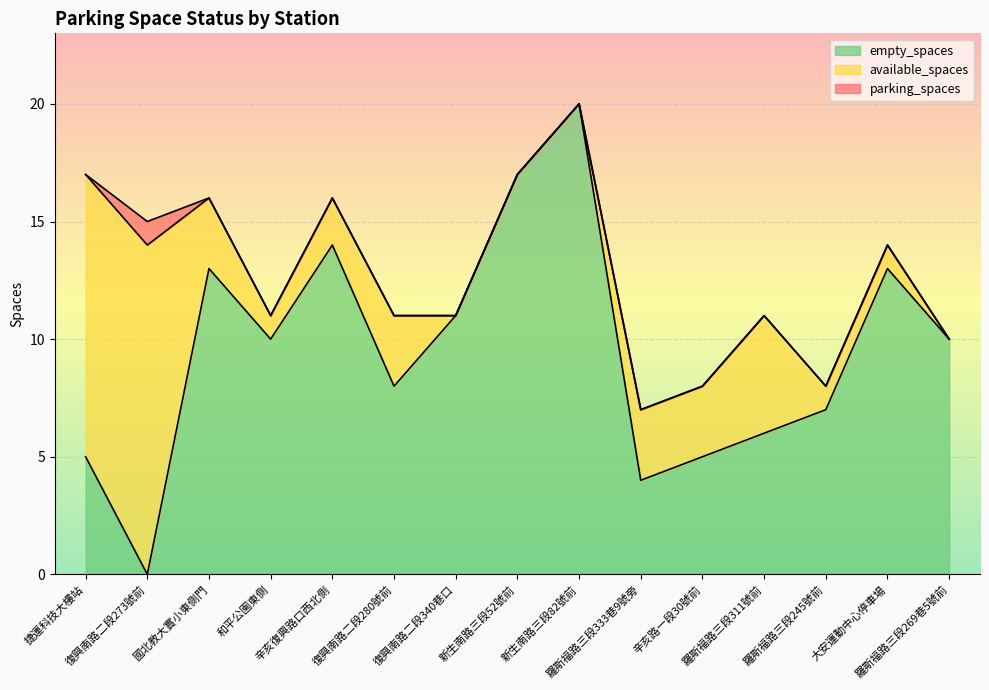

Reading left to right, list all the values displayed in this chart.

parking_spaces: 17	15	16	11	16	11	11	17	20	7	8	11	8	14	10
empty_spaces: 5	0	13	10	14	8	11	17	20	4	5	6	7	13	10